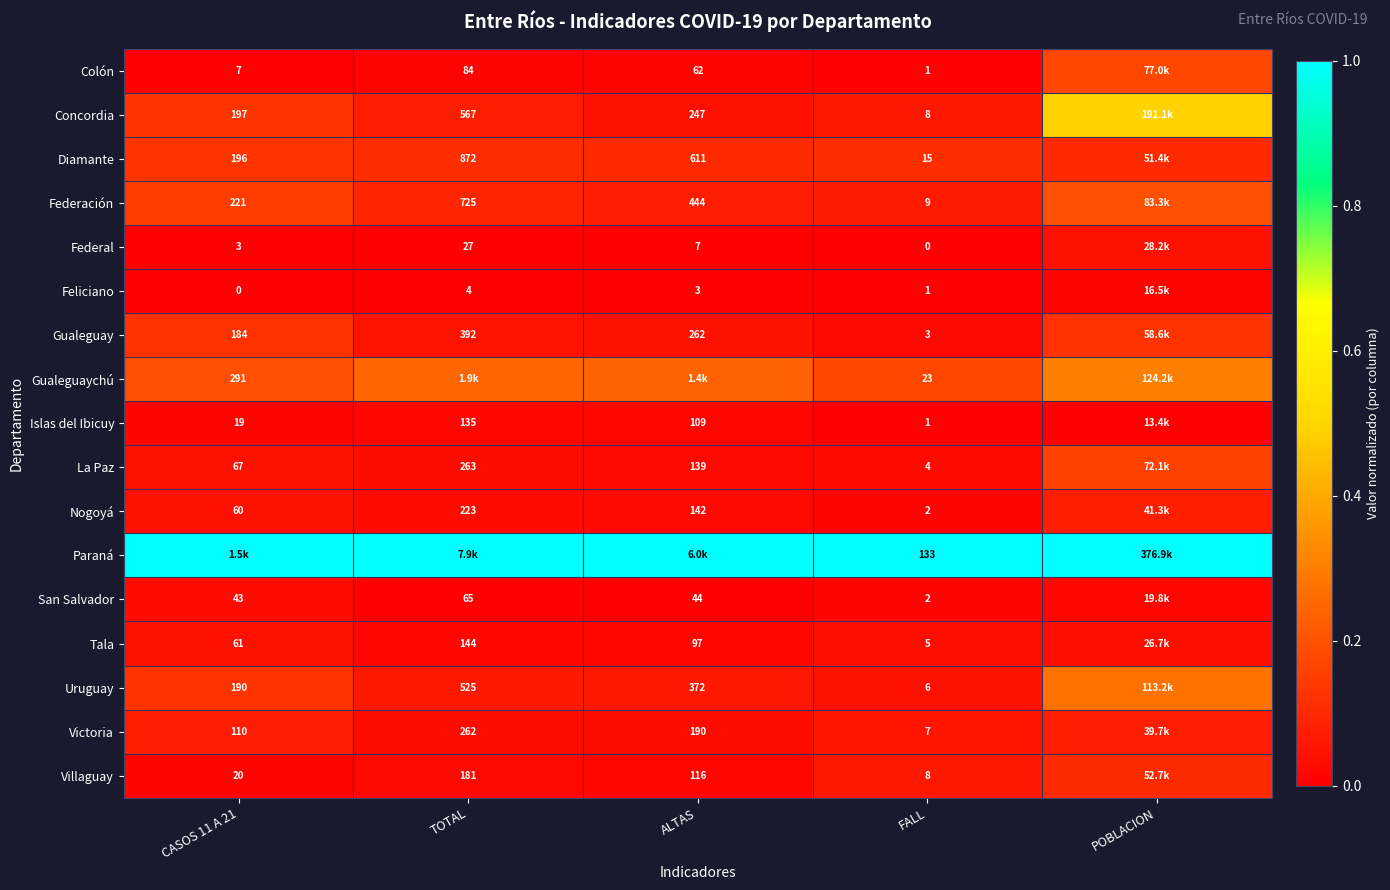

At which label is Uruguay closest to 0?

FALL